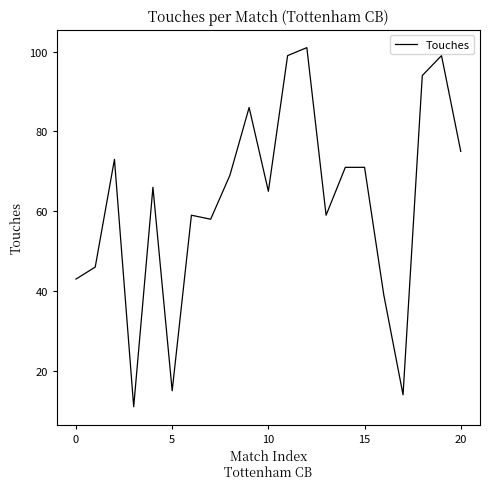

What is the difference between the maximum and minimum values?

90